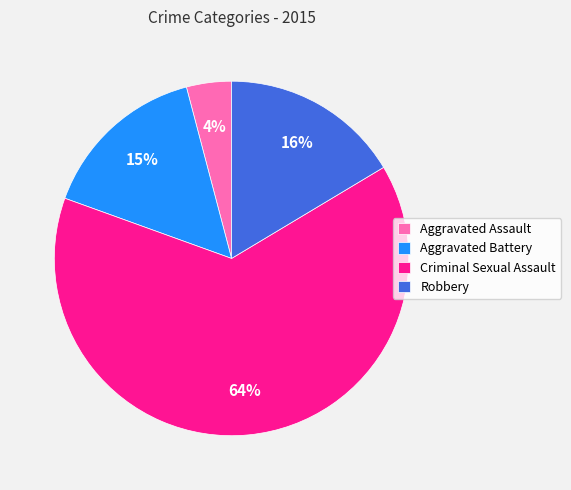

The Robbery slice represents 3% of the pie. True or false?

False